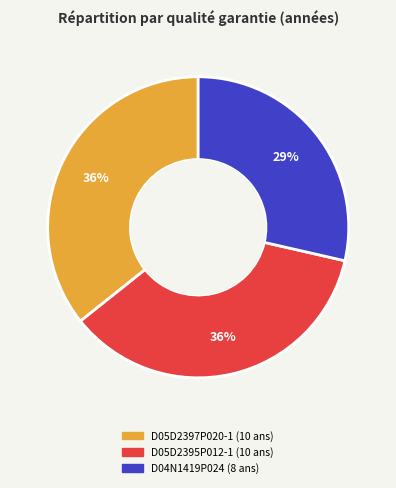

Count the number of slices in the pie.

3